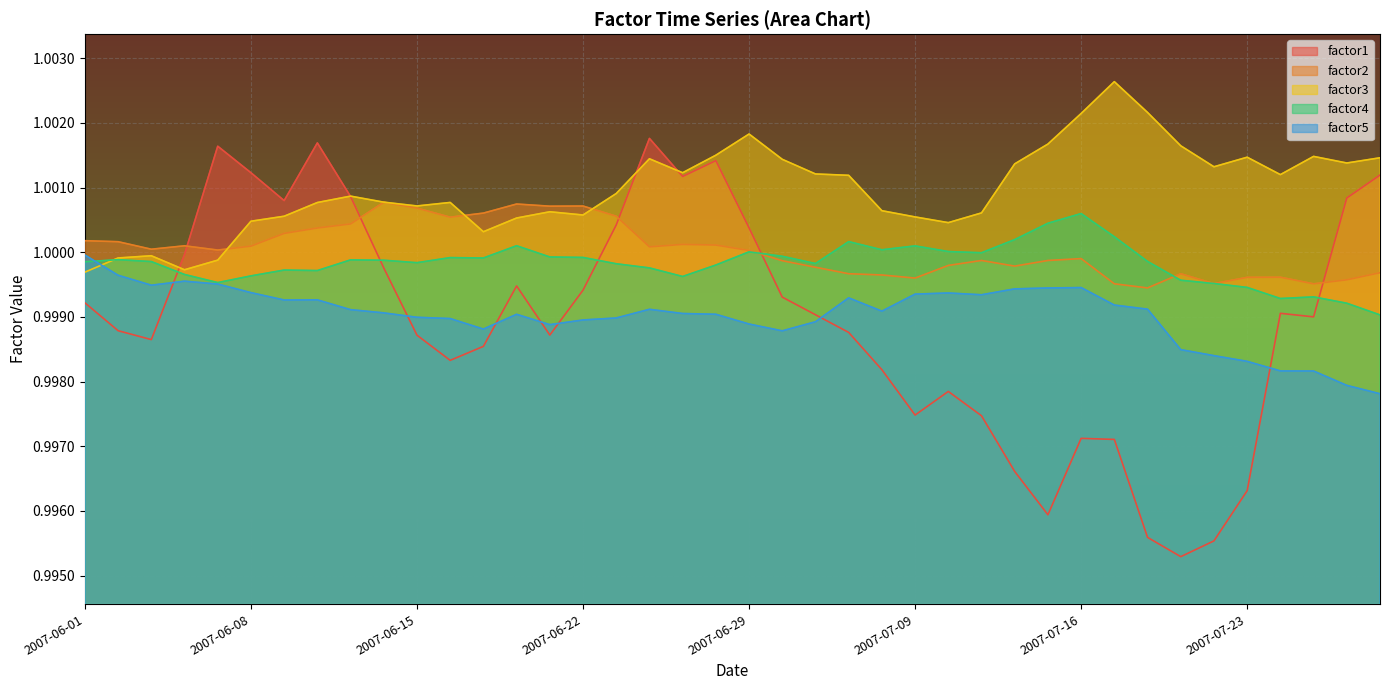

True or false: factor1 and factor4 intersect in this chart.

True